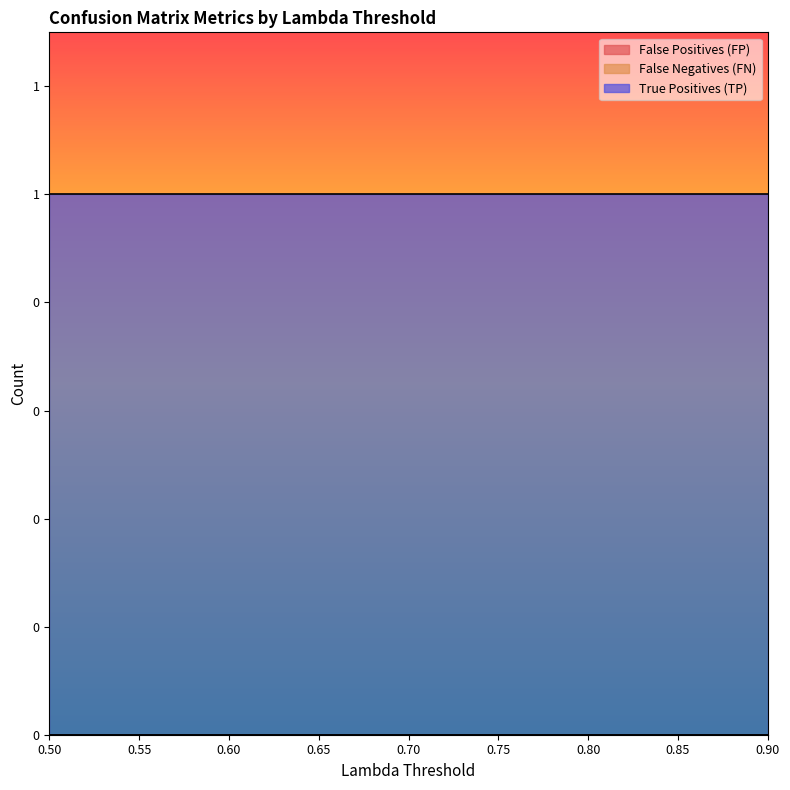

What is the difference between the highest and lowest values at 0?

1.0